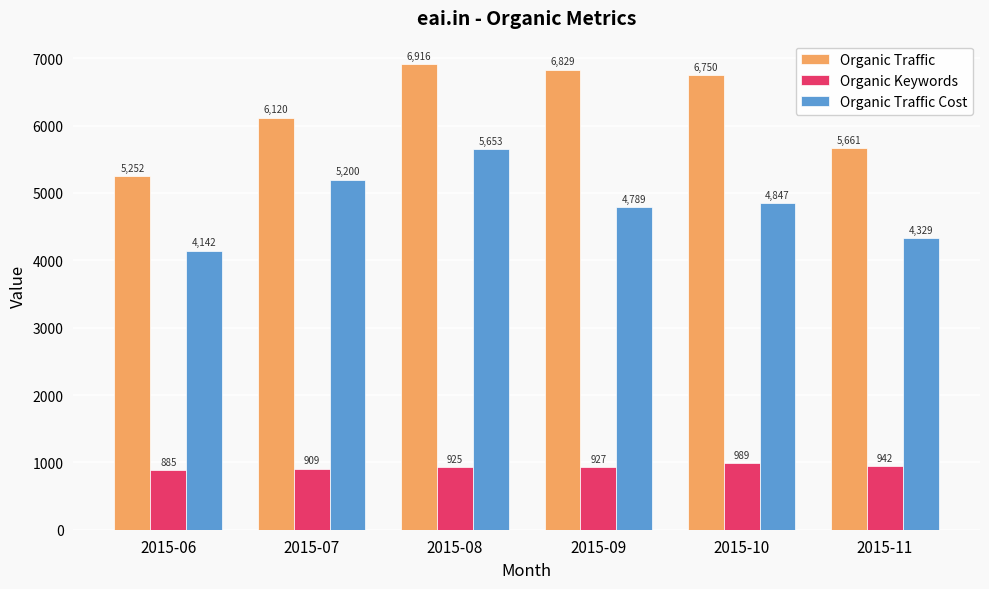

What is the value of the Organic Traffic Cost bar at the 3rd from the left?

5653